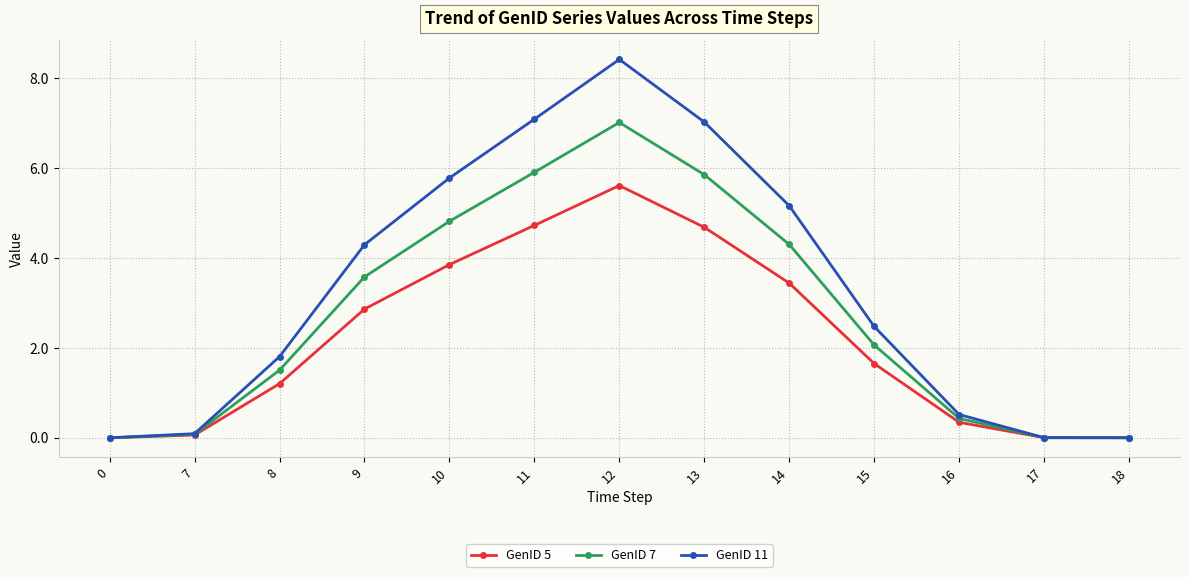

The value of GenID 11 at 13 is 7.0. True or false?

True